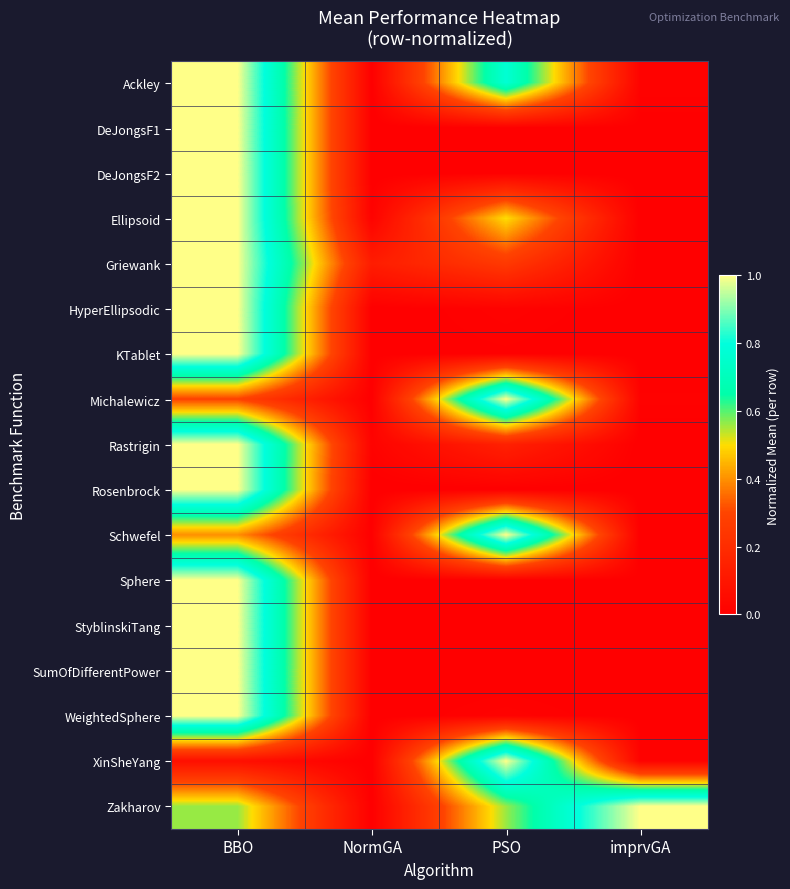

At which category is the sum across all series the highest?

BBO